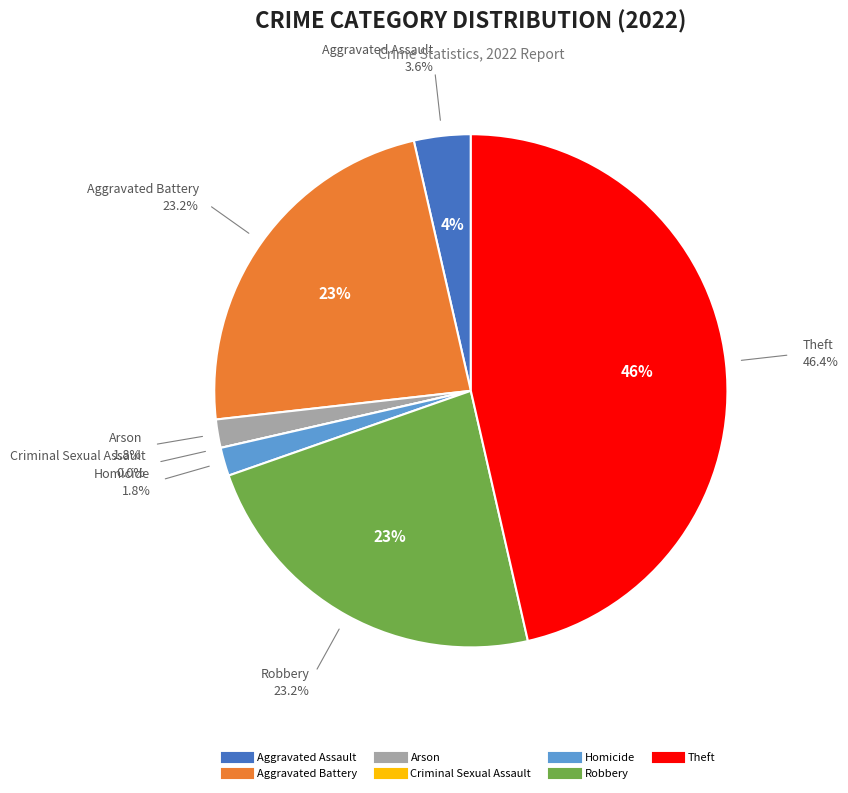

What is the ratio of the value at Theft to the value at Aggravated Battery?

2.0